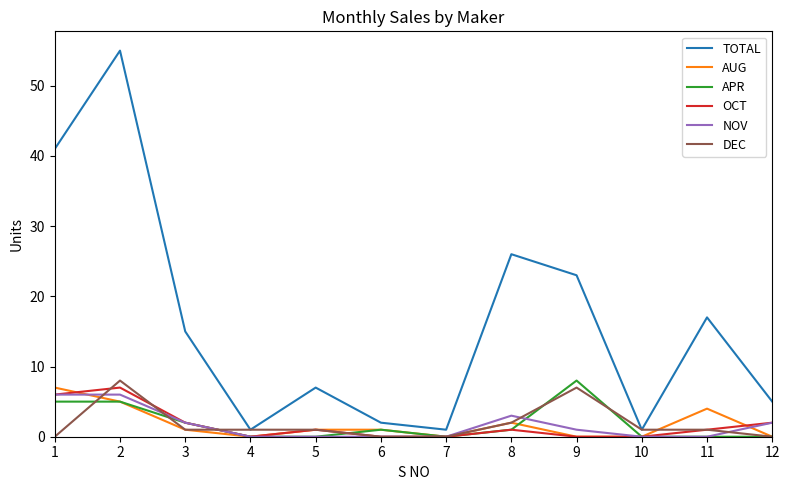

What is the greatest value displayed?

55